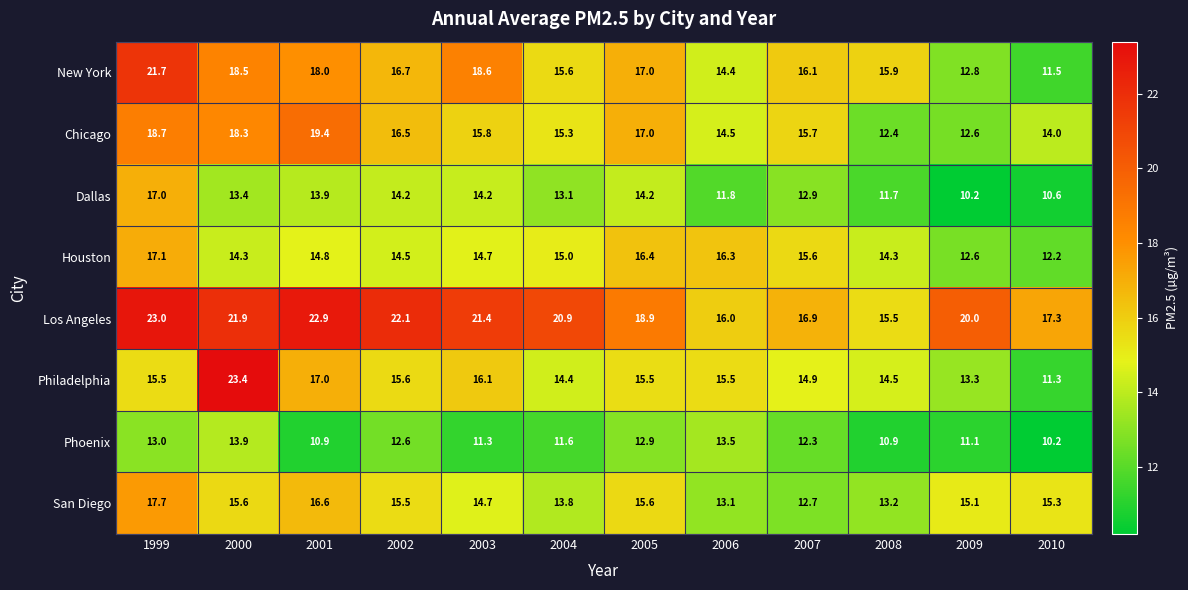

True or false: New York has a value of 15.6 at 2004.

True